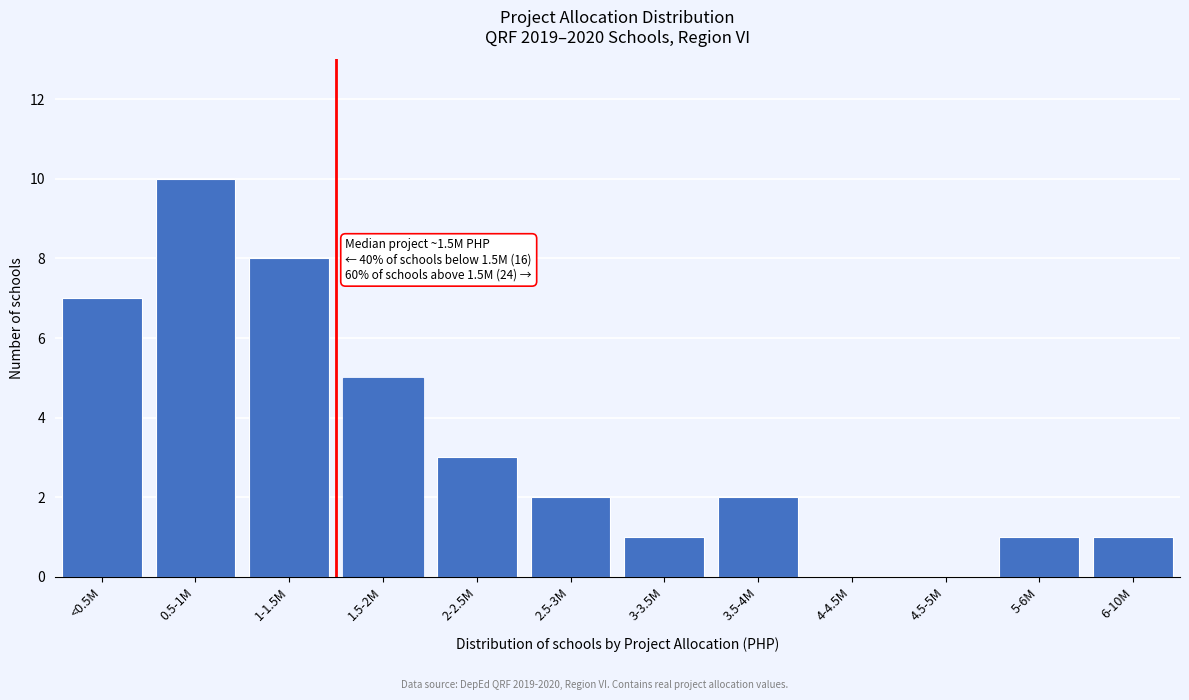

Reading right to left, list all the values displayed in this chart.

6-10M=1	5-6M=1	4.5-5M=0	4-4.5M=0	3.5-4M=2	3-3.5M=1	2.5-3M=2	2-2.5M=3	1.5-2M=5	1-1.5M=8	0.5-1M=10	<0.5M=7